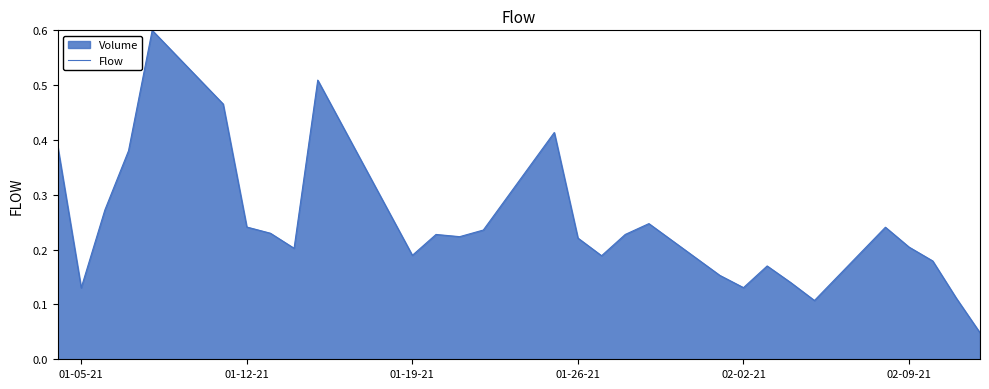

How many lines are shown in the chart?

1